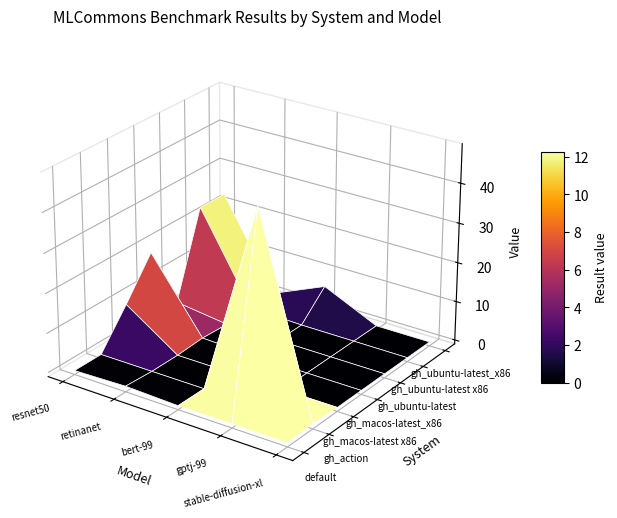

Rank the series by their maximum value, from lowest to highest.

gptj-99, stable-diffusion-xl, retinanet, bert-99, resnet50